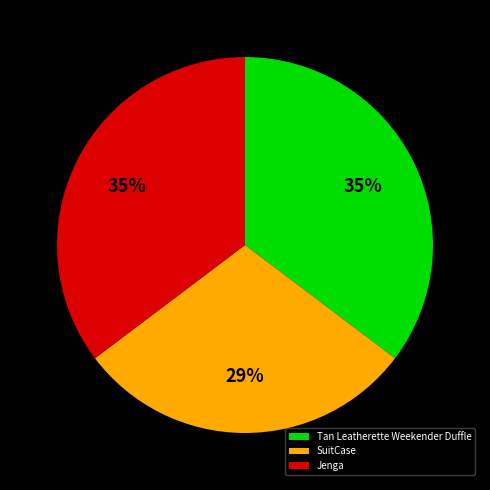

Which slice is the smallest?

SuitCase